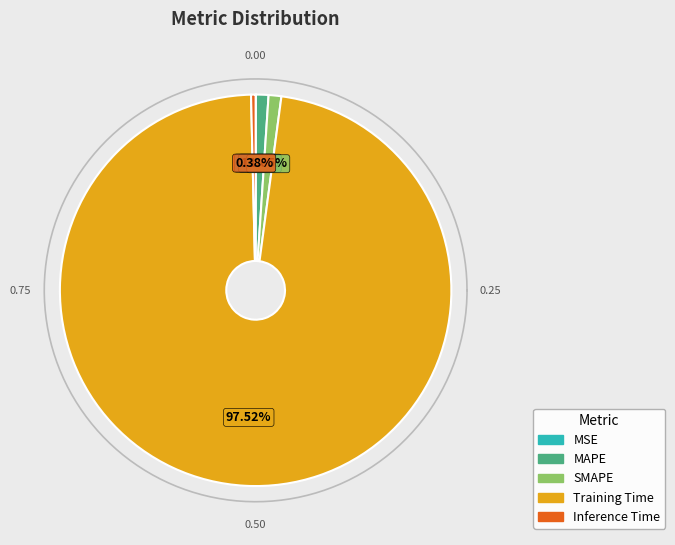

Is it true that Inference Time is 6% of the pie?

False